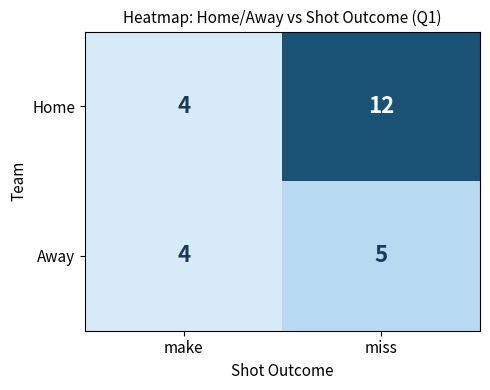

What is the greatest value displayed?

12